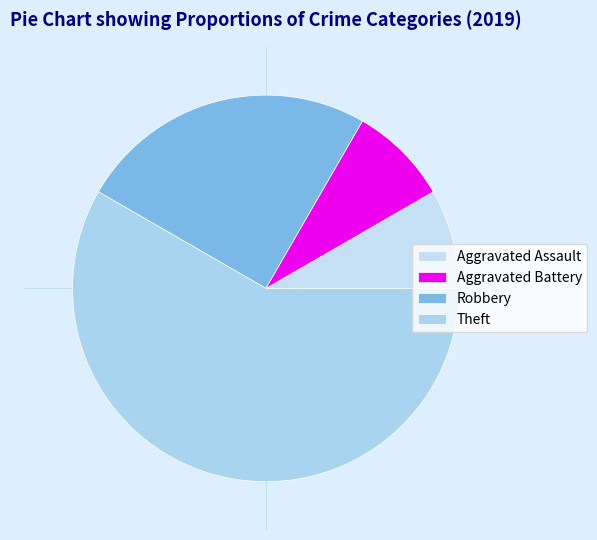

How many segments does this pie chart have?

4